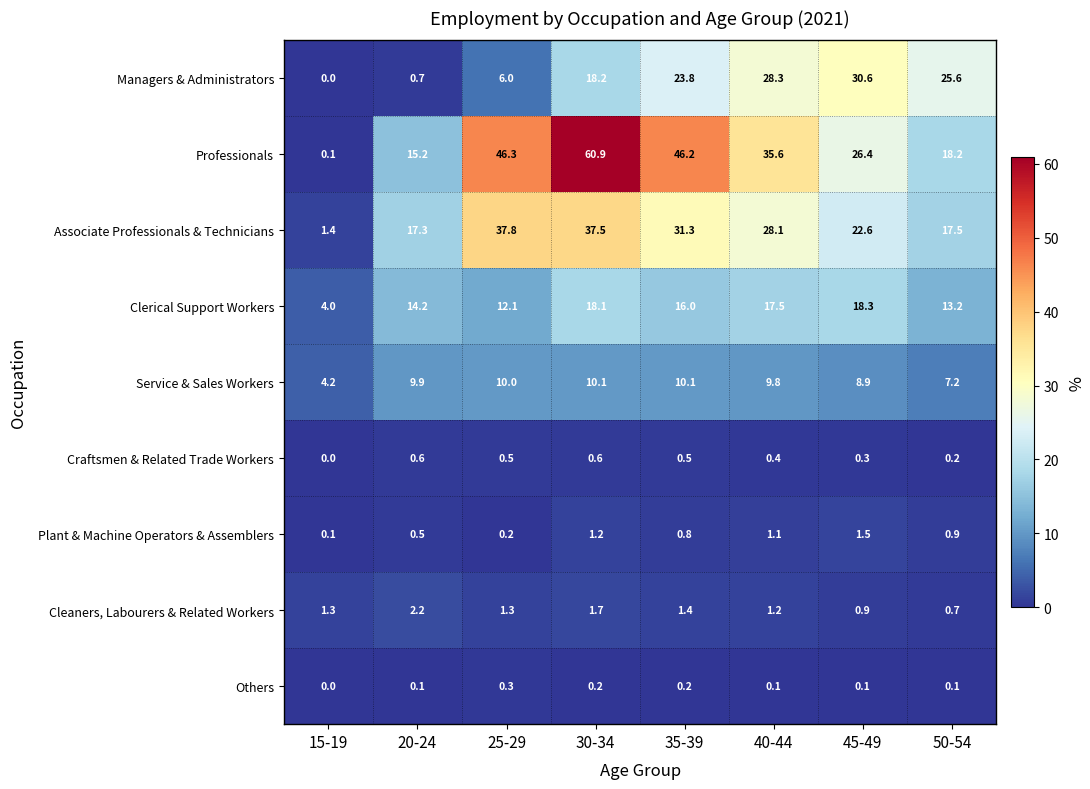

What is the difference between the Managers & Administrators values at 50-54 and 25-29?

19.6